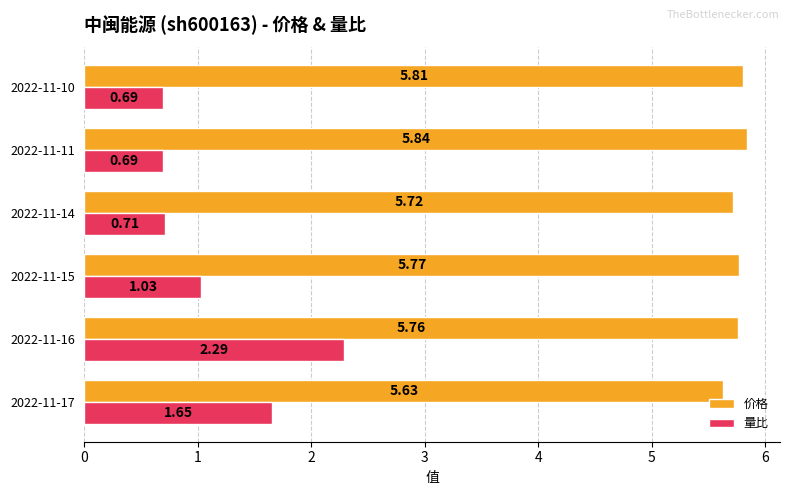

Count the 价格 values in the range 5 to 6.

6